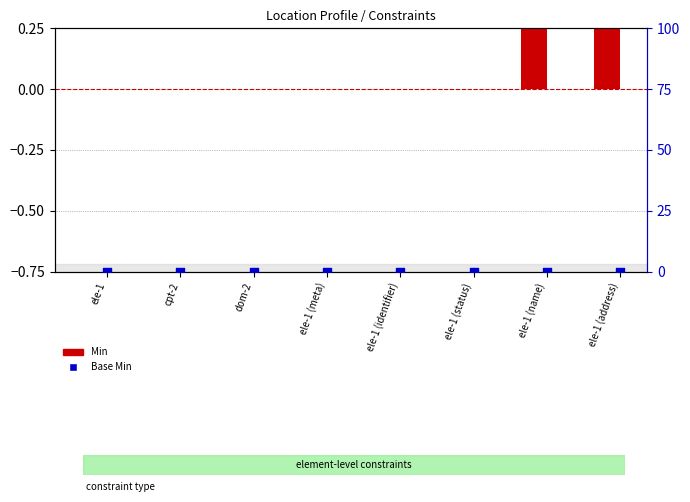

Which series contains the lowest Y value?

Min